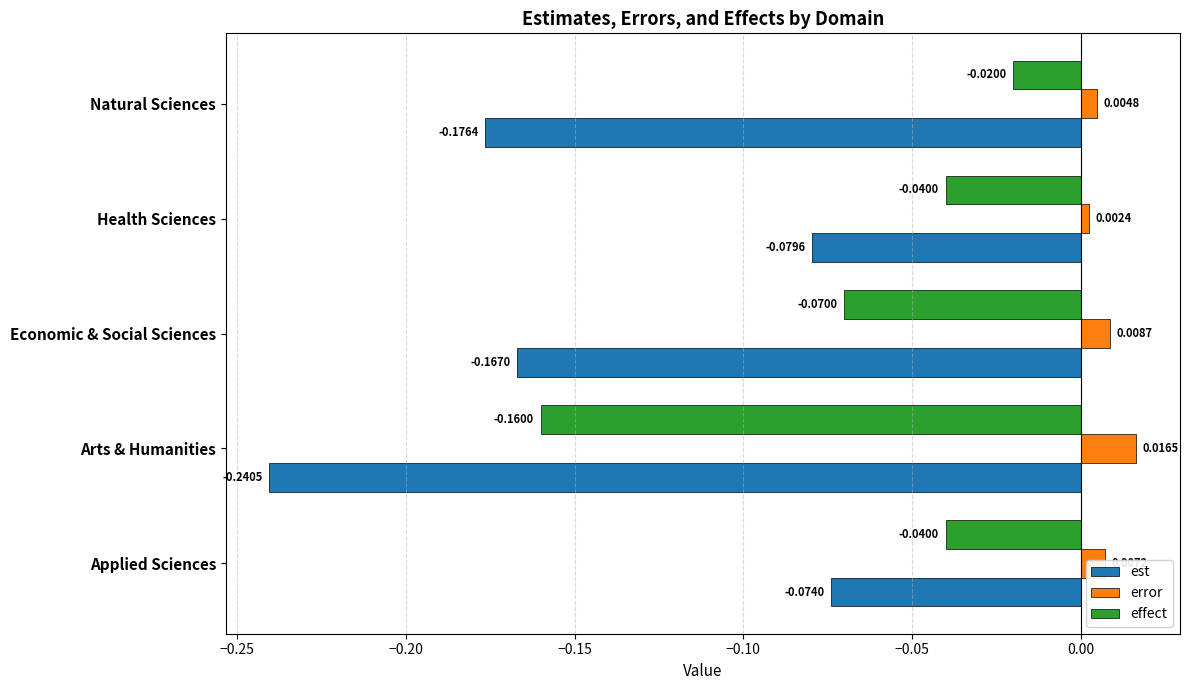

What are all the series names shown in the legend?

est, error, effect